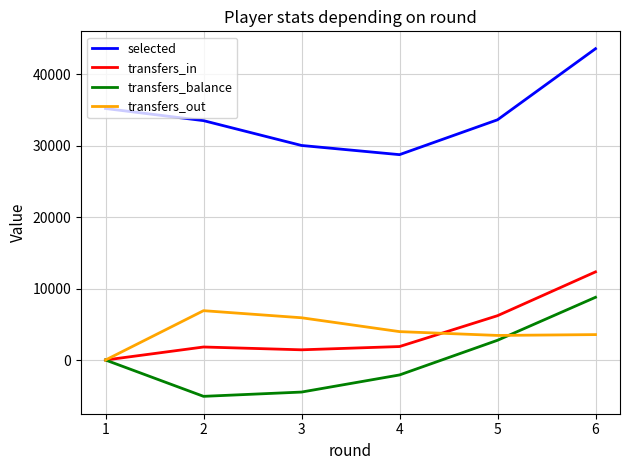

Which series has the largest total across all categories?

selected